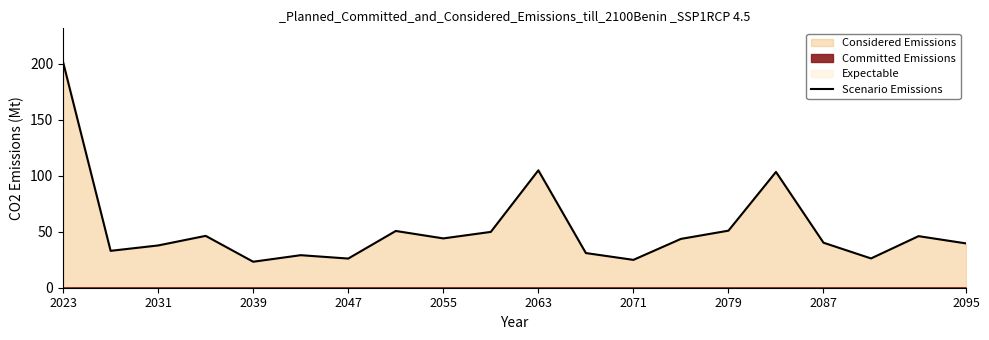

What is the value of the 6th point from the left?

29.0